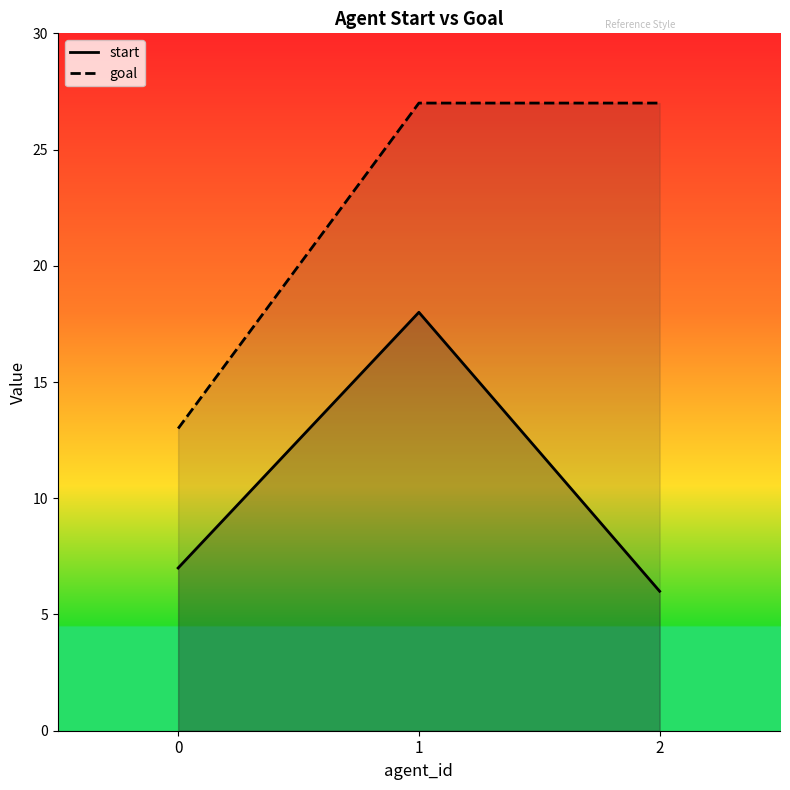

What is the spread (max minus min) of values at 1?

9